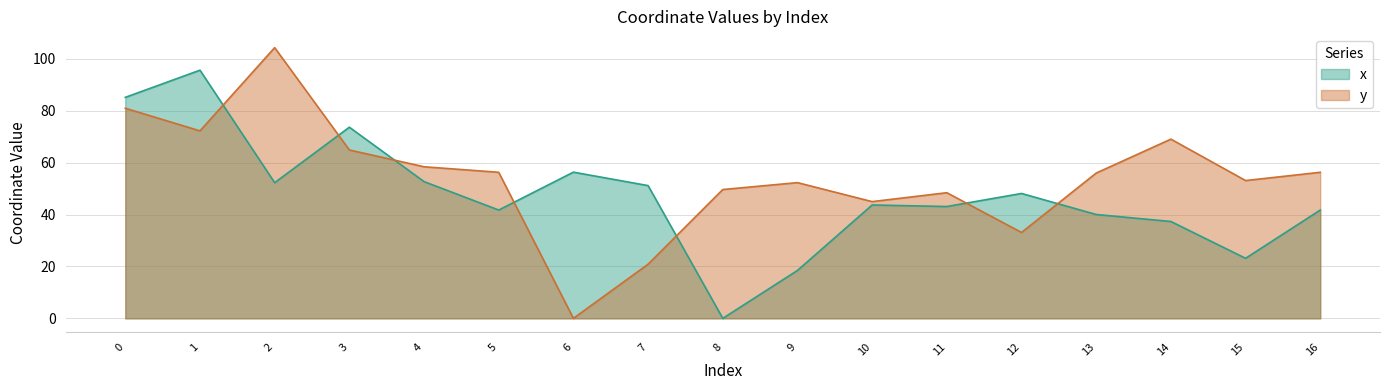

At 13, list the series in order from smallest to largest.

x, y